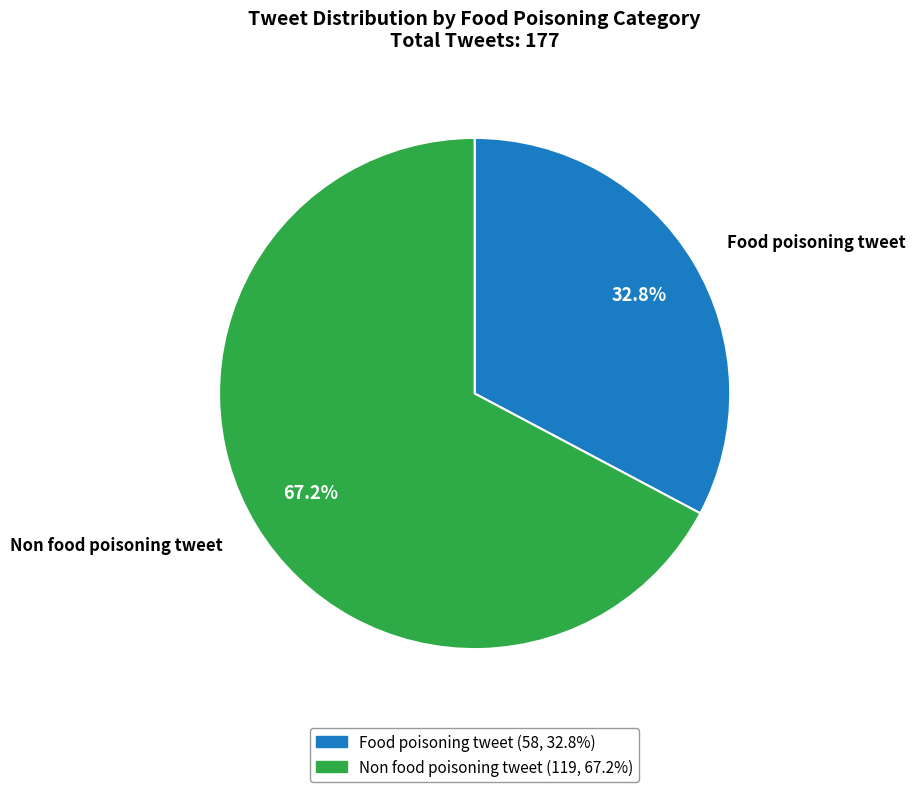

How many slices are in this pie chart?

2